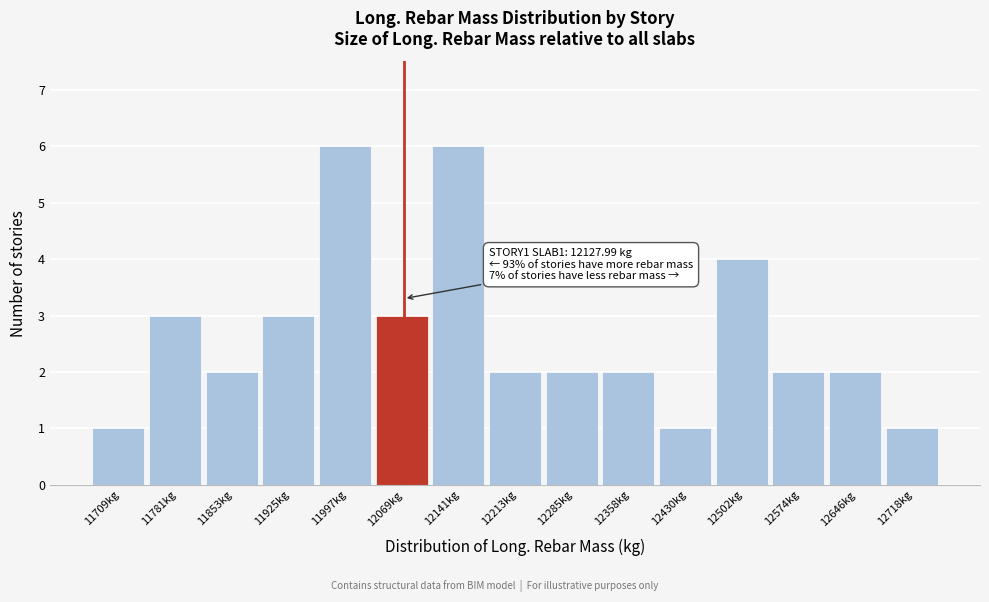

Reading left to right, transcribe all the data shown in this chart.

1	3	2	3	6	3	6	2	2	2	1	4	2	2	1